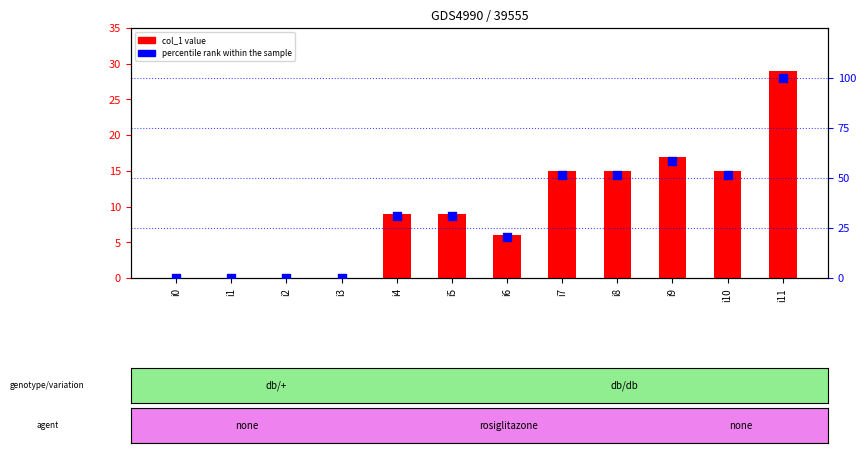

Is the value of col_1 at i8 greater than the value of percentile rank within the sample at i11?

No